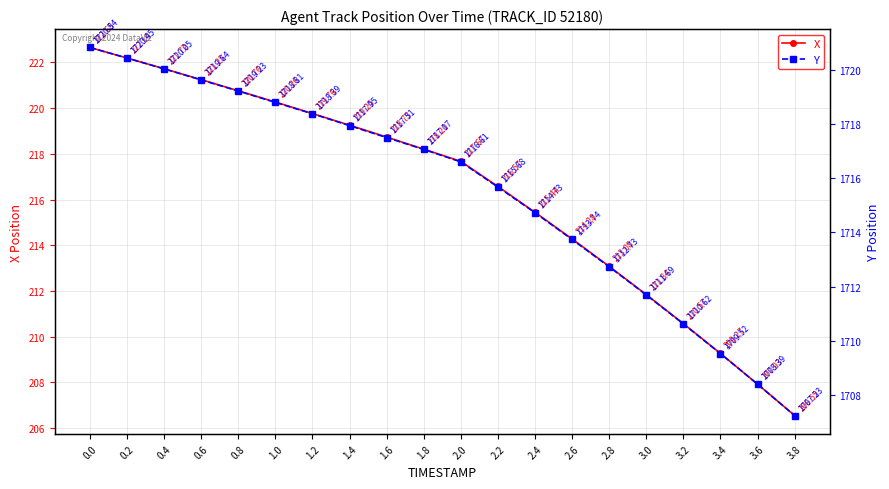

What is the value of the X point at the 9th from the left?

218.7